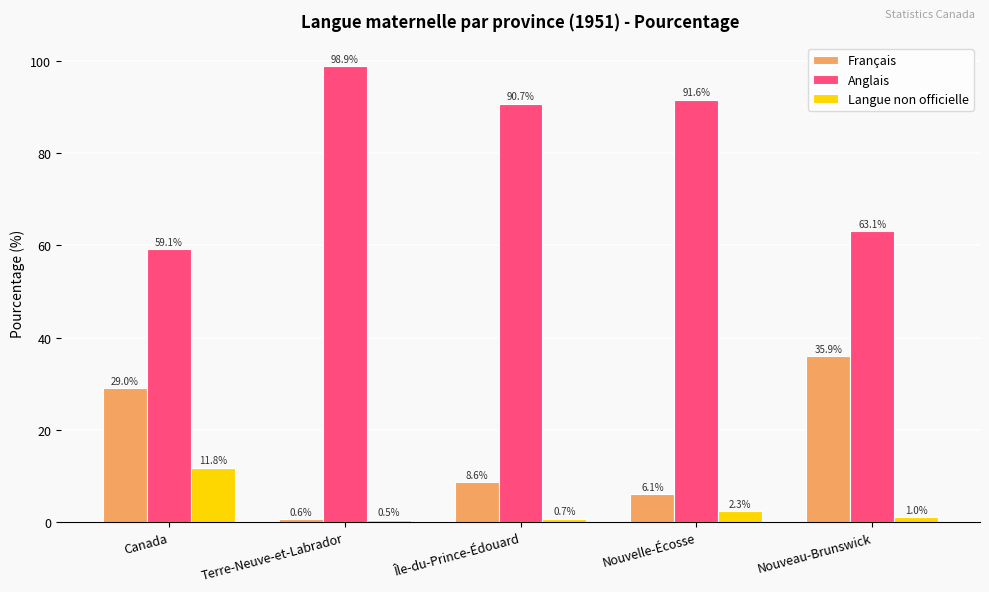

What is the maximum value for Anglais?

98.9